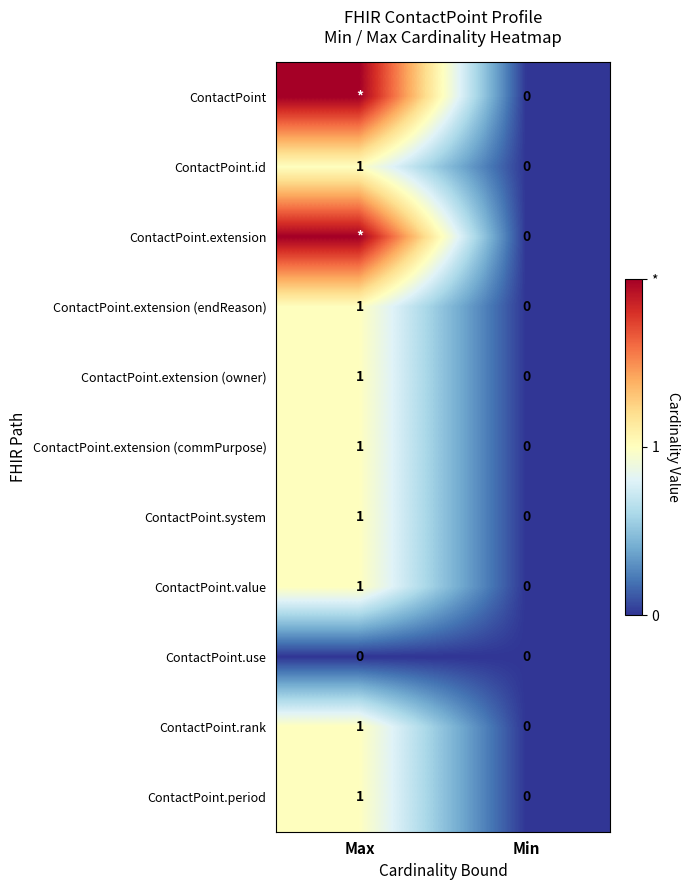

What is the spread (max minus min) of values at Max?

2